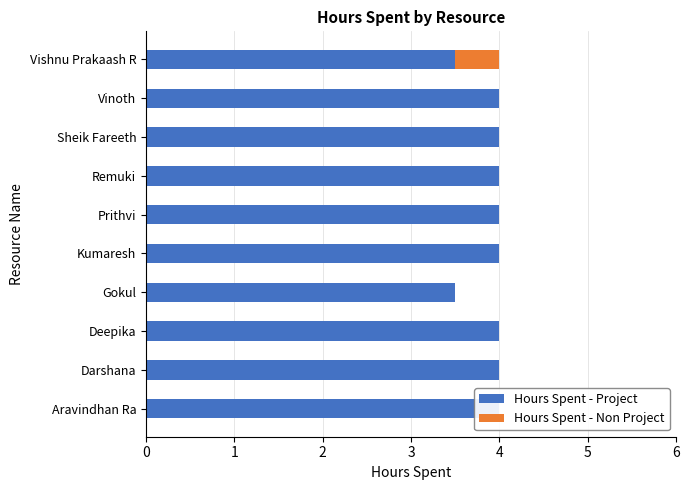

Count the number of categories in the chart.

10